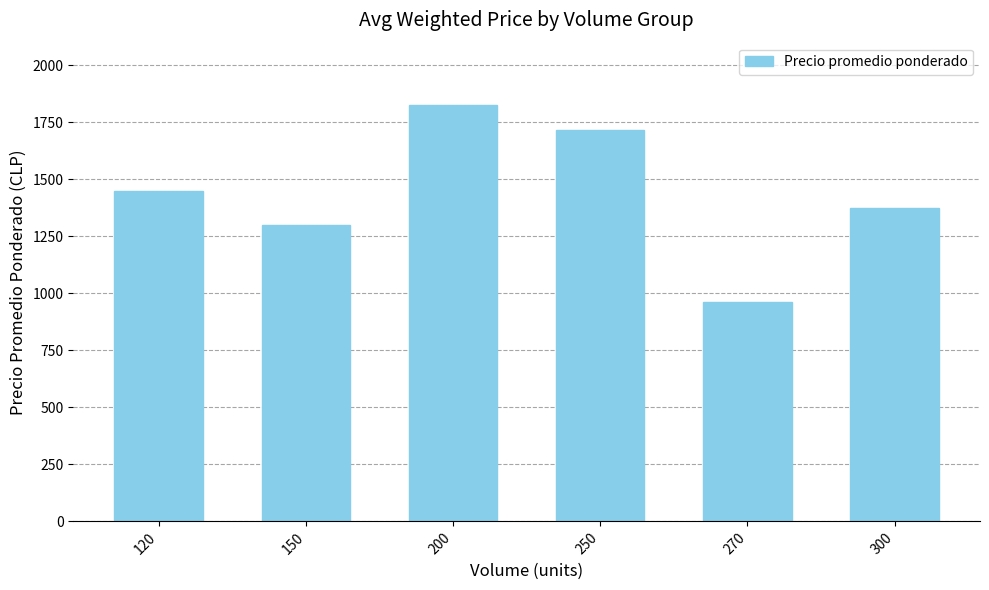

What is the approximate value at 150, to the nearest 10?

1300